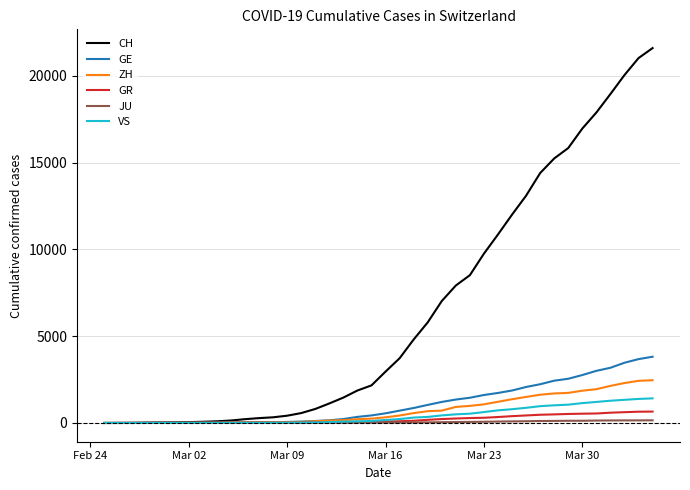

How many lines are shown in the chart?

6